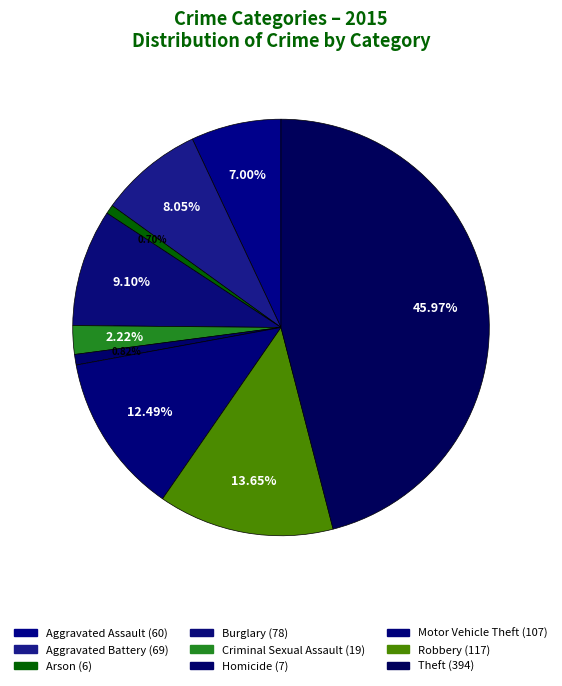

Between Criminal Sexual Assault and Robbery, which is larger?

Robbery